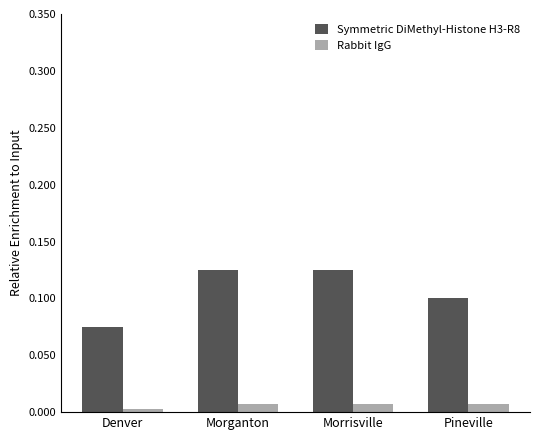

Which series has the largest total across all categories?

Symmetric DiMethyl-Histone H3-R8